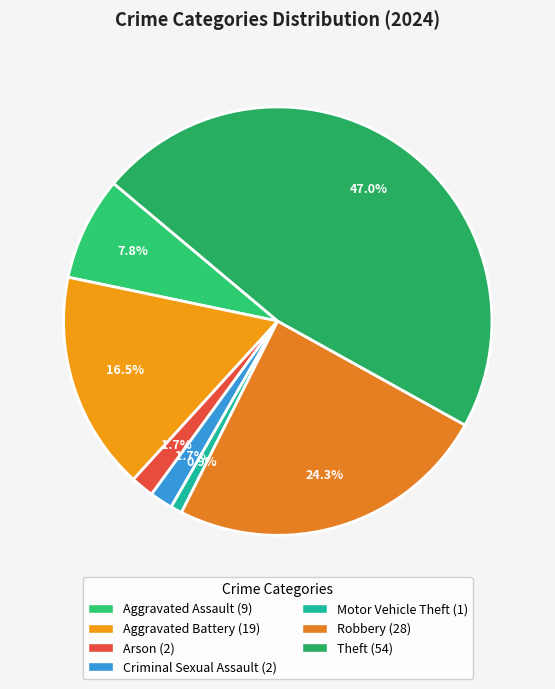

To the nearest percent, what is the average slice percentage?

14%